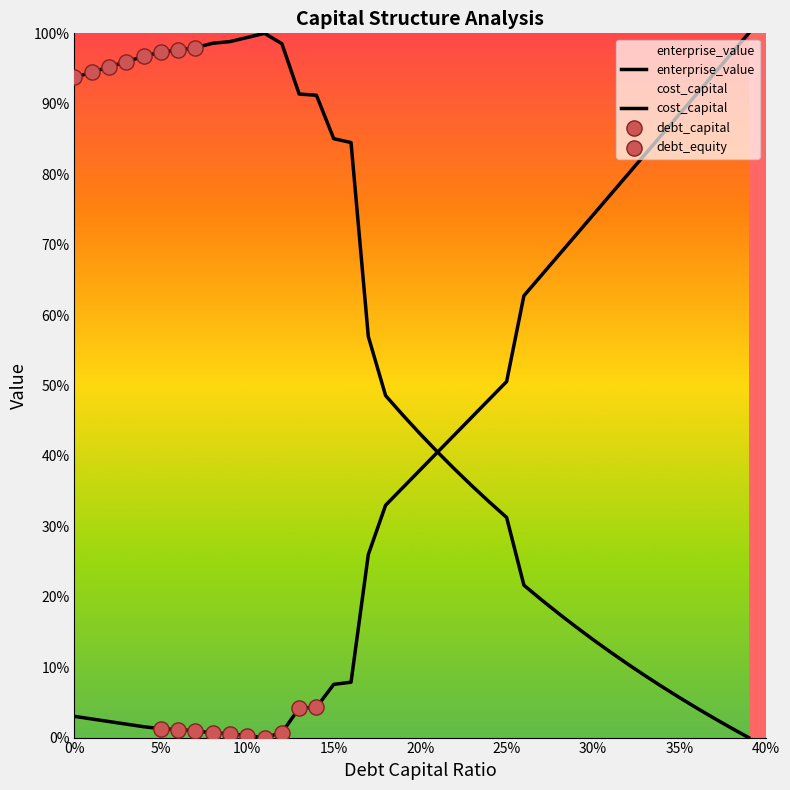

At which category is the sum across all series the highest?

0.11